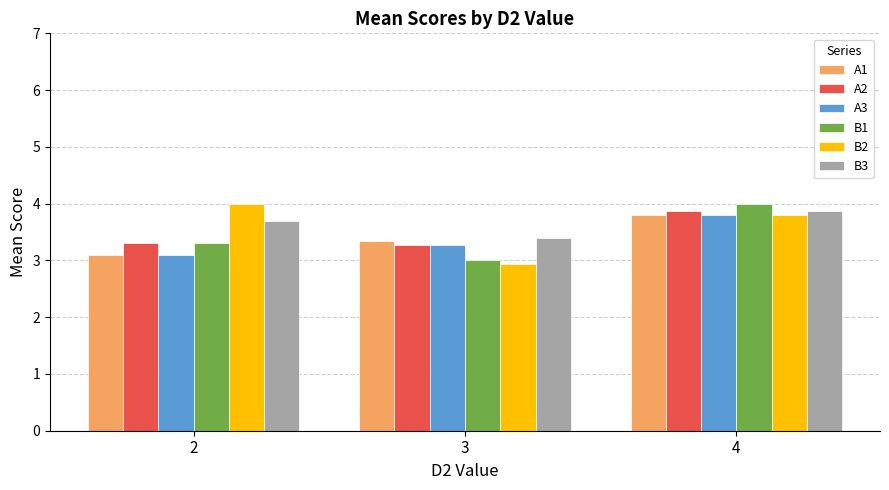

How many A2 values are between 3 and 4?

3